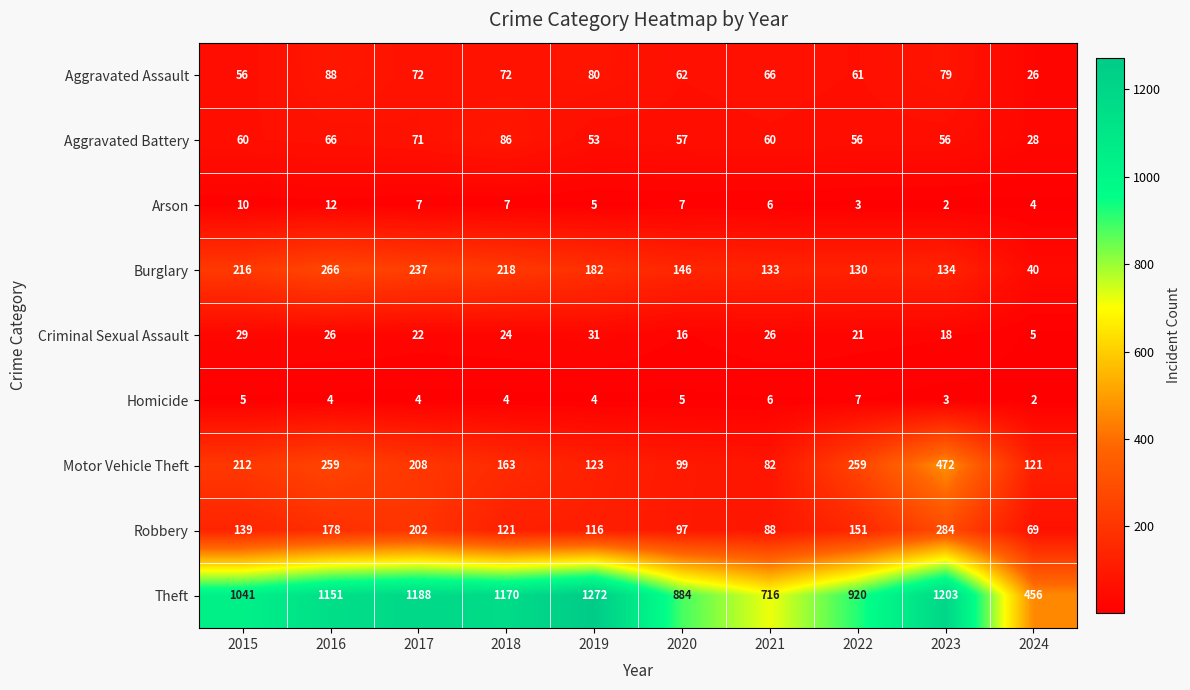

What is the sum of all Motor Vehicle Theft values?

1998